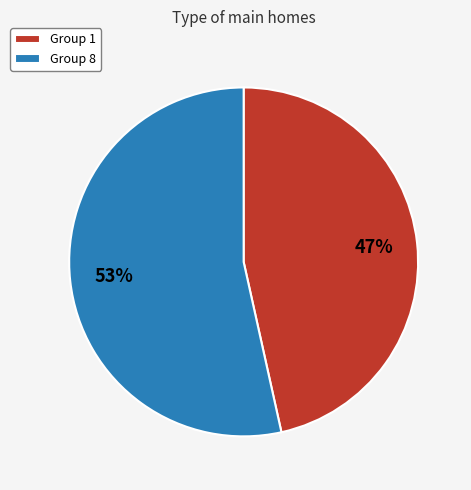

To the nearest percent, what is the average slice percentage?

50%